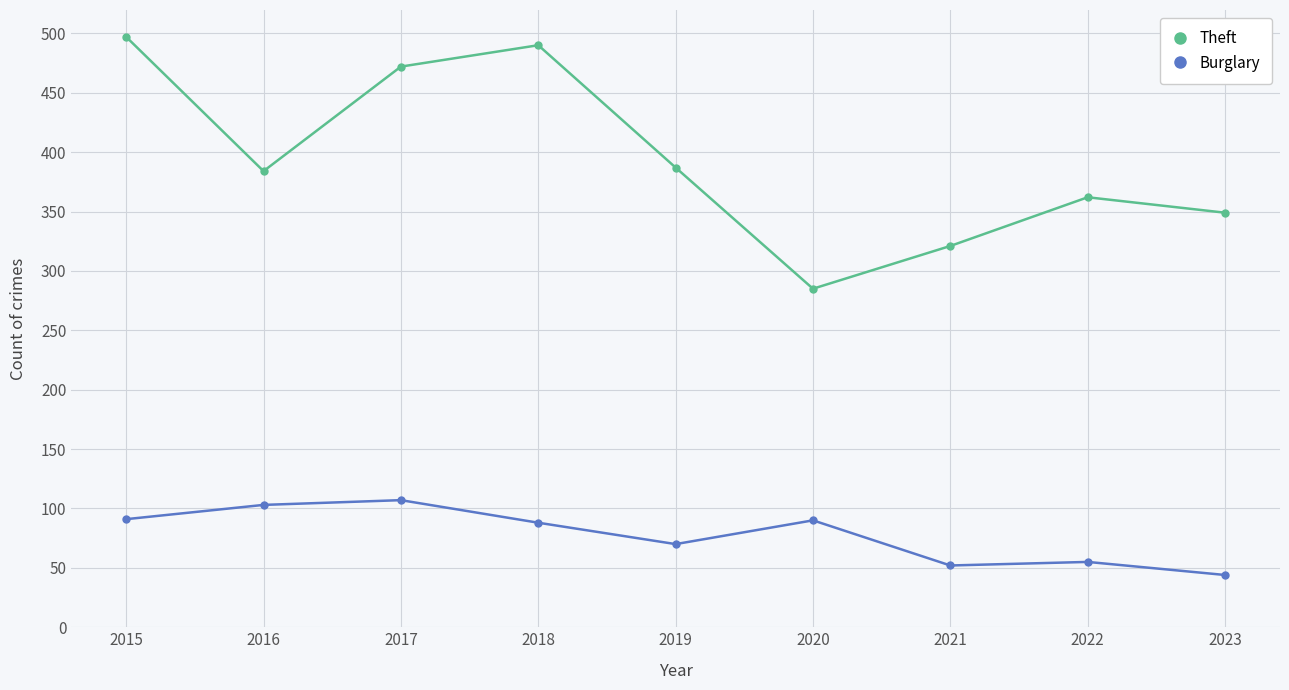

True or false: Theft has more than 0 interior local peaks.

True